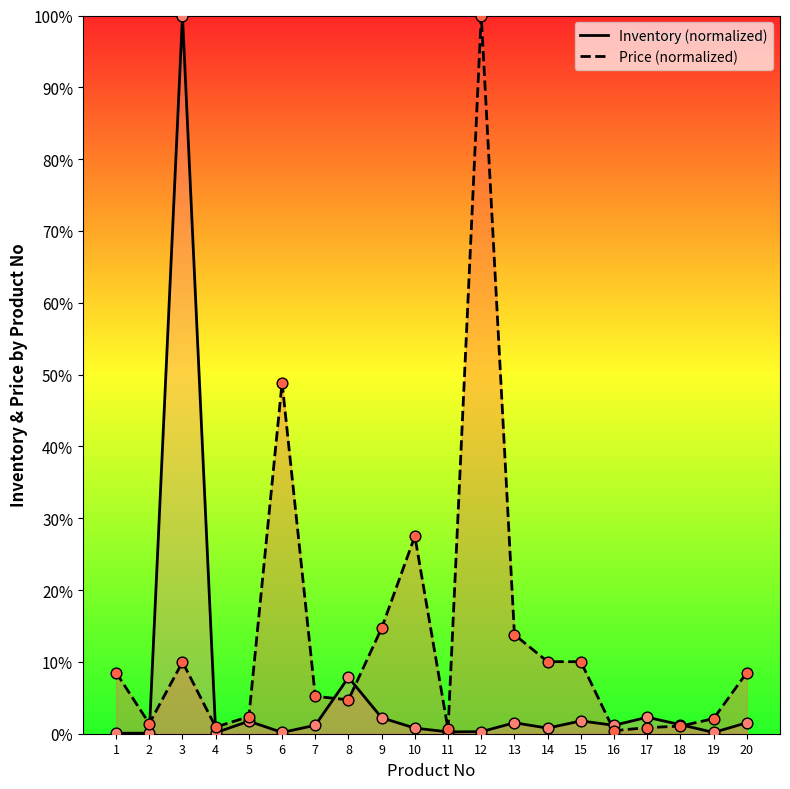

What are all the series names shown in the legend?

Inventory, Price